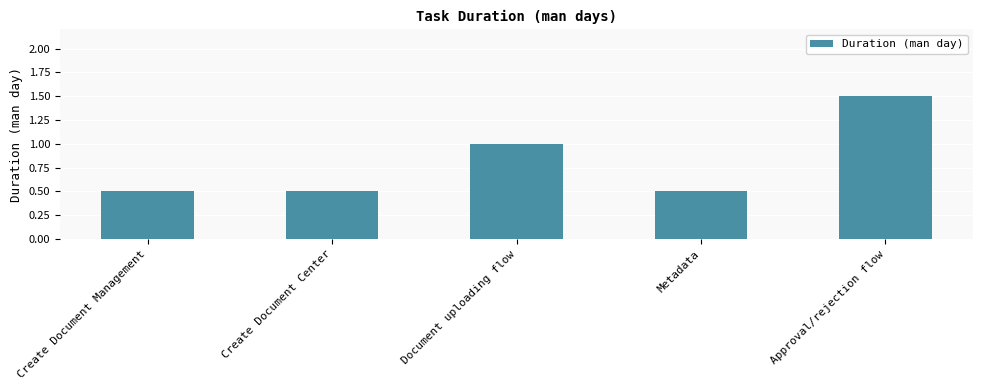

The value at Document uploading flow is 1.5. True or false?

False